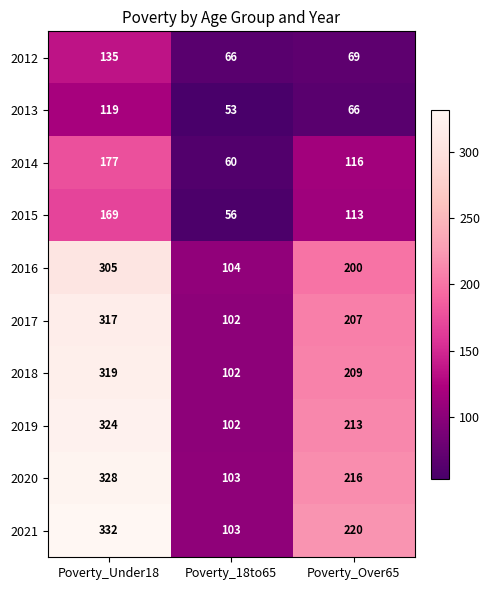

The value of 2015 at Poverty_18to65 is 56. True or false?

True